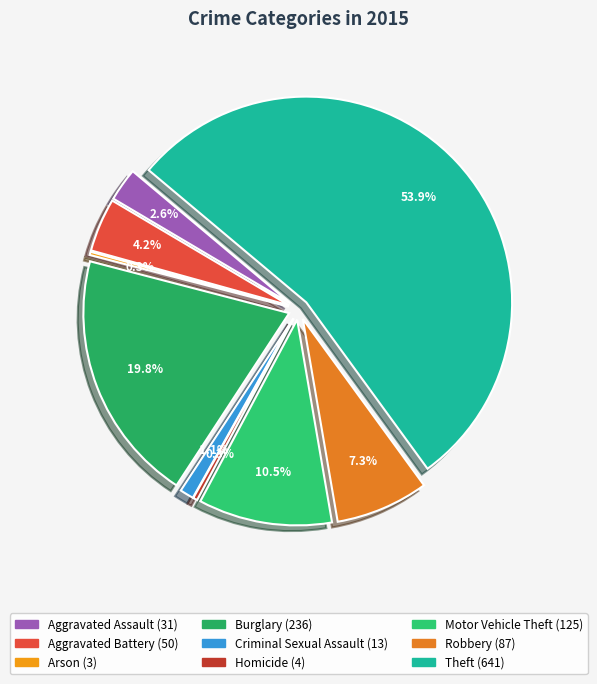

What is the smallest slice in the pie chart?

Arson